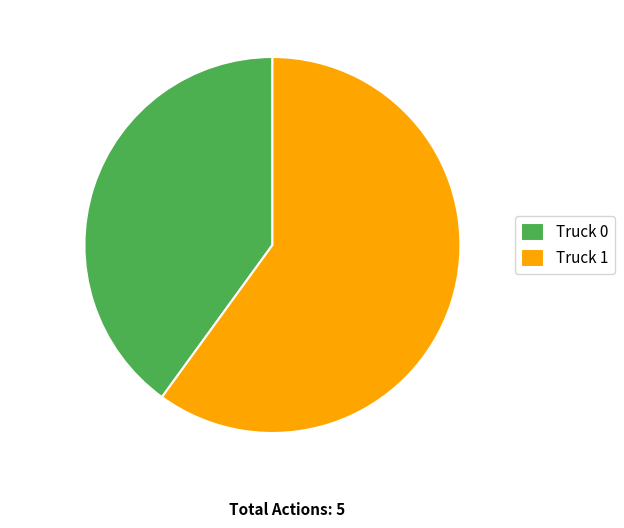

Which category accounts for the majority?

Truck 1